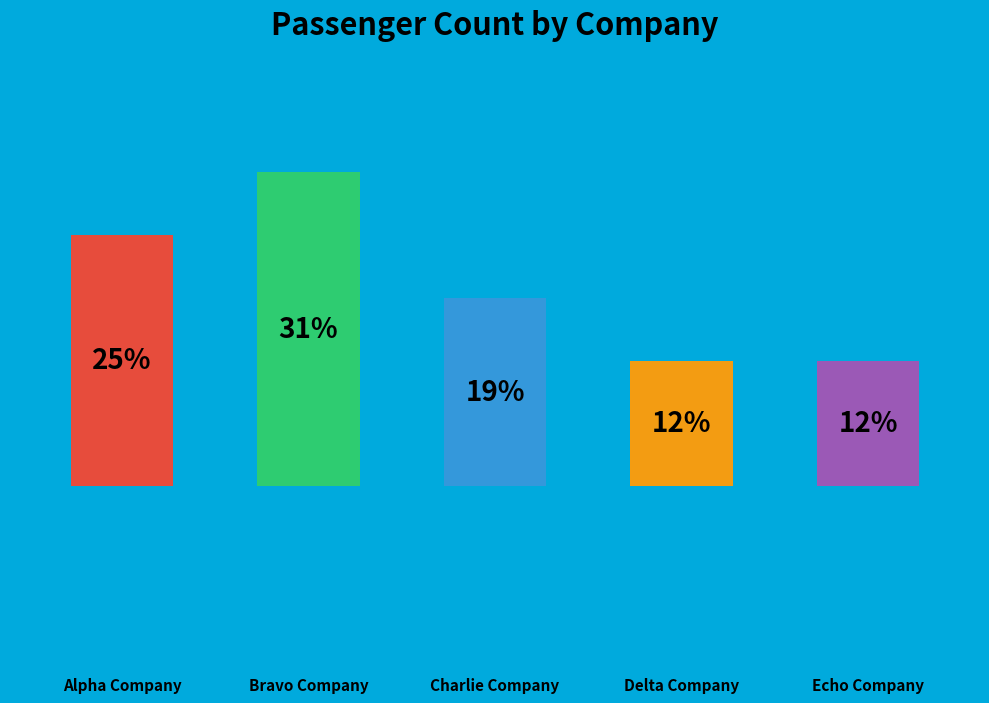

True or false: Delta Company accounts for 18% of the total.

False